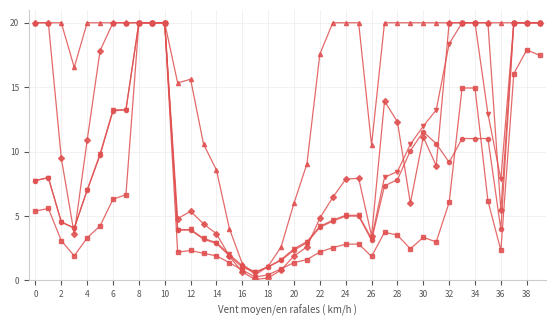

What is the maximum value shown in the chart?

20.0